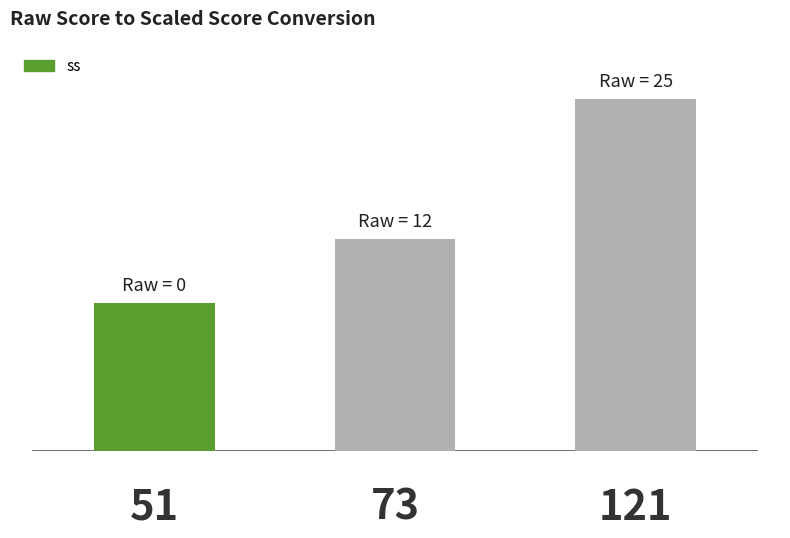

Are the bars horizontal?

No